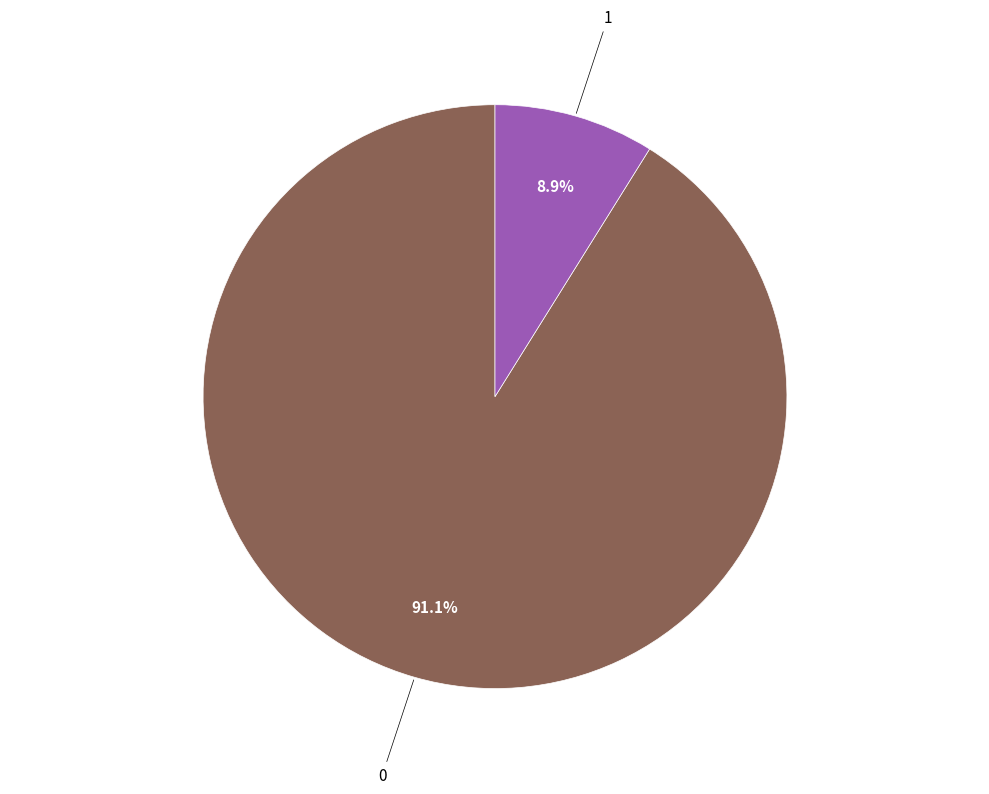

Is there a majority slice in this chart?

Yes